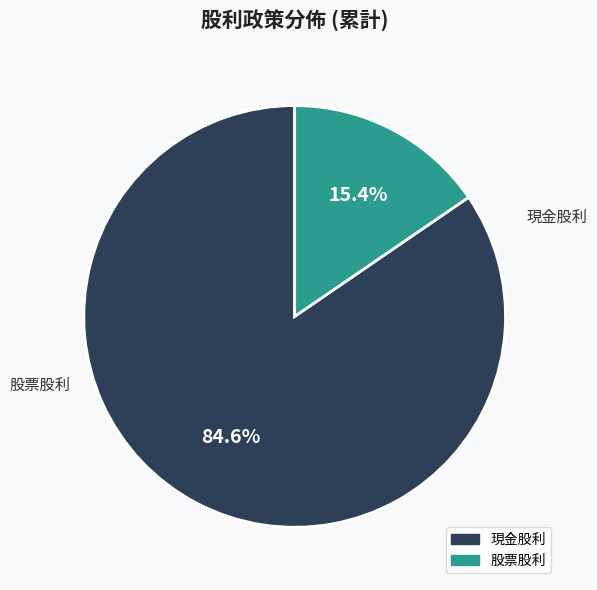

To the nearest percent, what is the combined percentage of 股票股利 and 現金股利?

100%